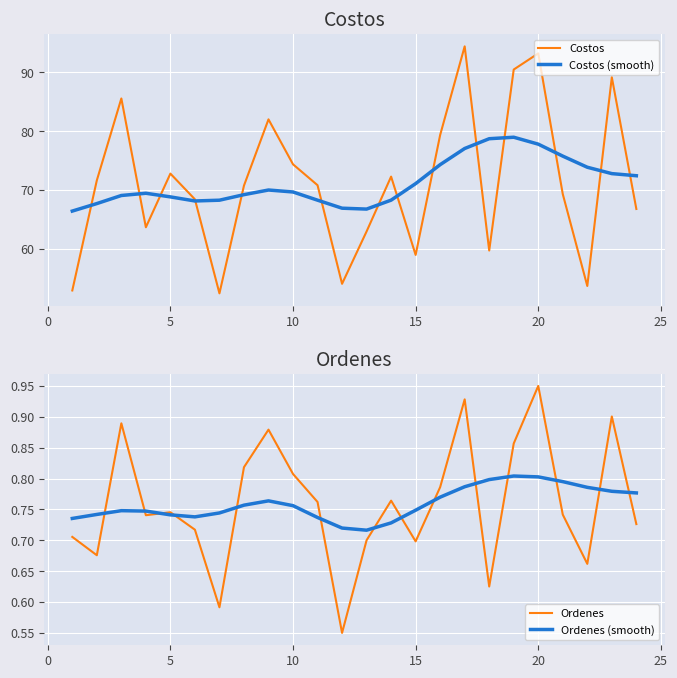

The value of Ordenes at 10 is 1.2. True or false?

False